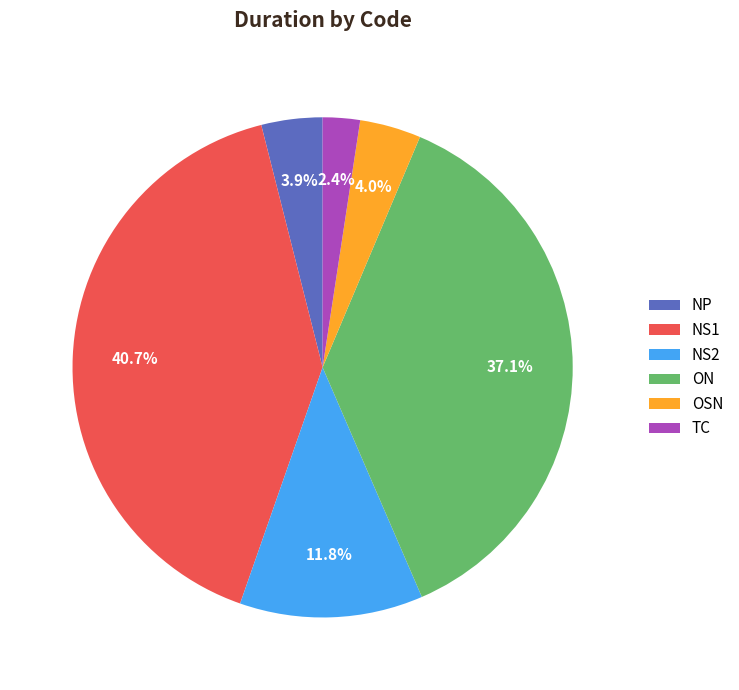

Approximately how many times larger is the value at NS2 compared to OSN?

3.0